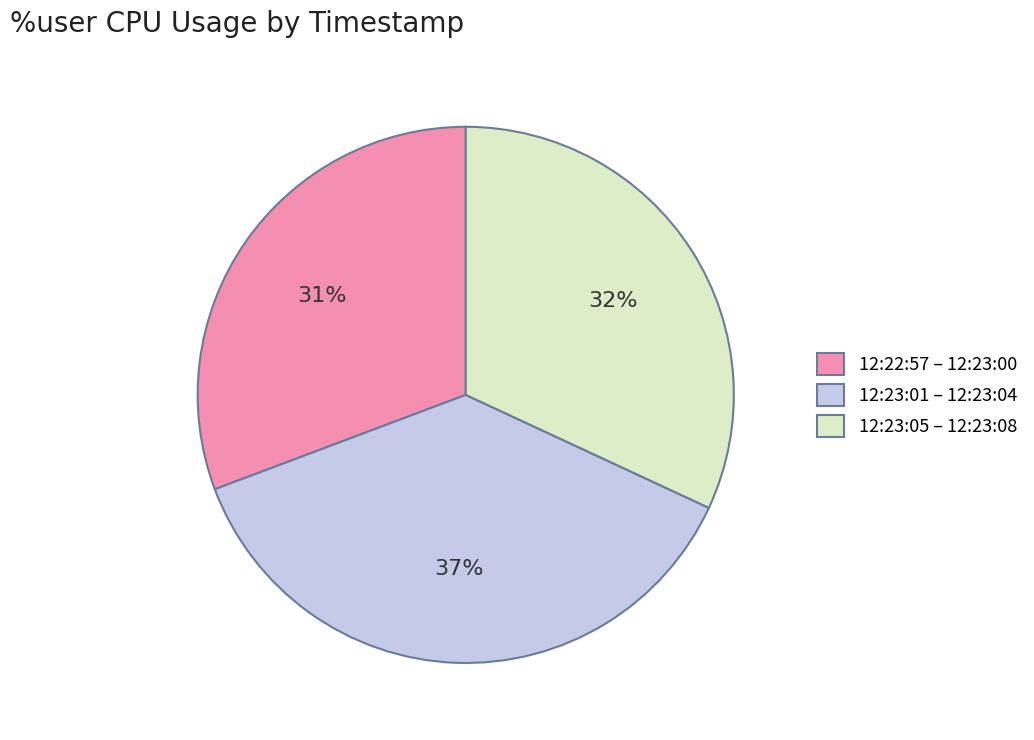

What is the smallest slice in the pie chart?

12:22:57 – 12:23:00